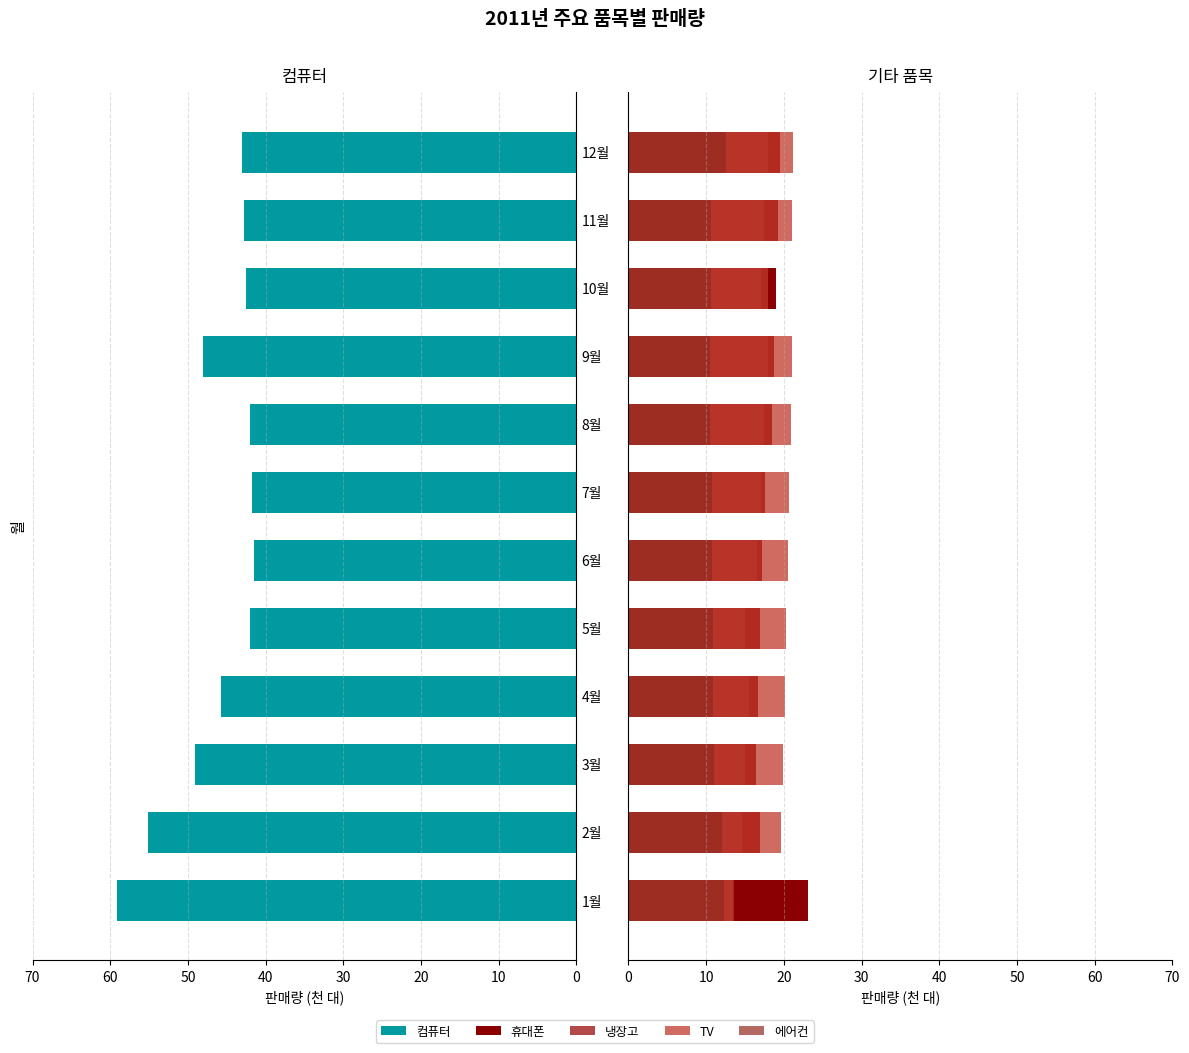

What are all the series names shown in the legend?

컴퓨터, 휴대폰, 냉장고, TV, 에어컨